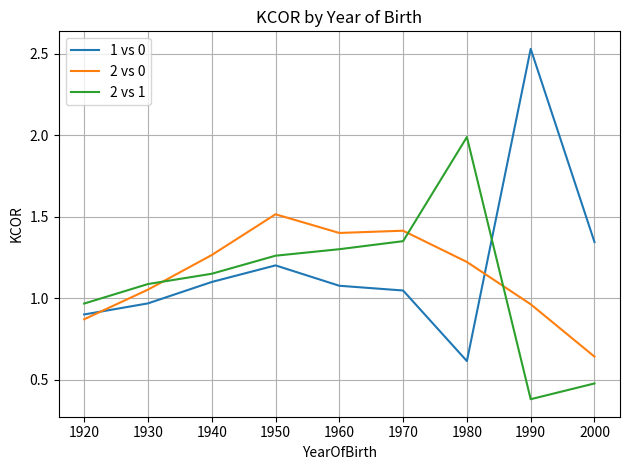

What is the sum of the 2 vs 0 values at 1950 and 1920?

2.4